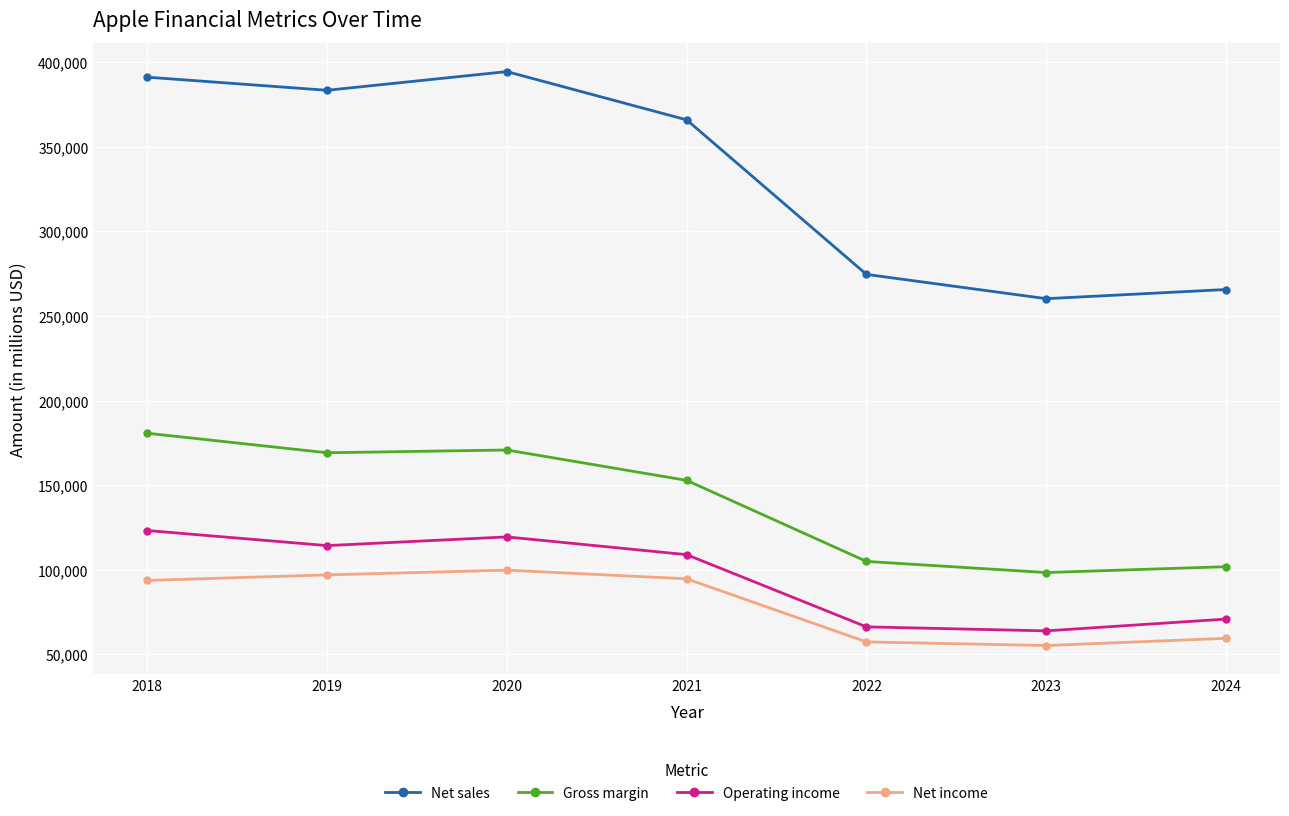

Does the chart have visible grid lines?

Yes